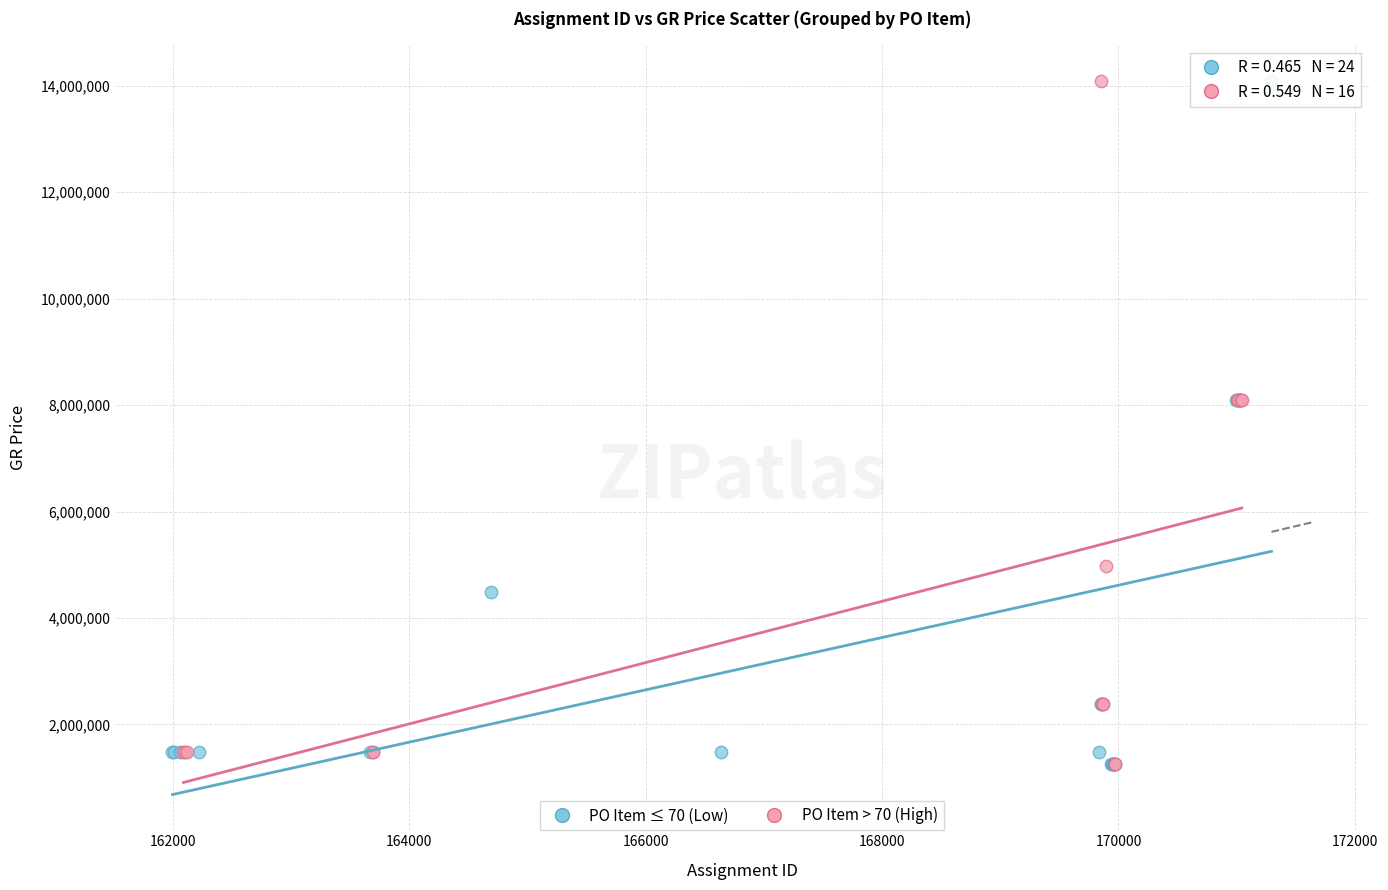

What are all the series names shown in the legend?

PO Item ≤ 70 (Low), PO Item > 70 (High)